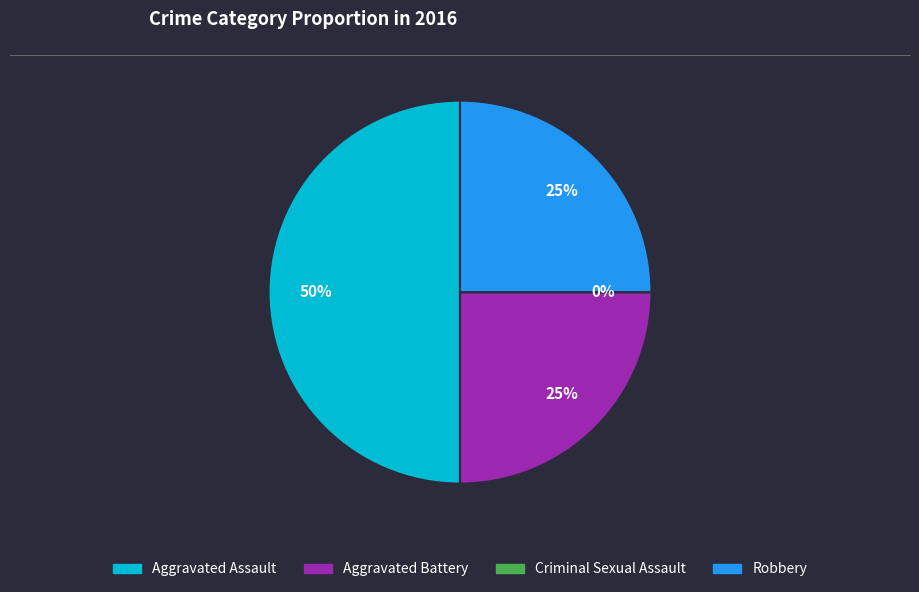

To the nearest percent, what portion does Aggravated Assault represent?

50%